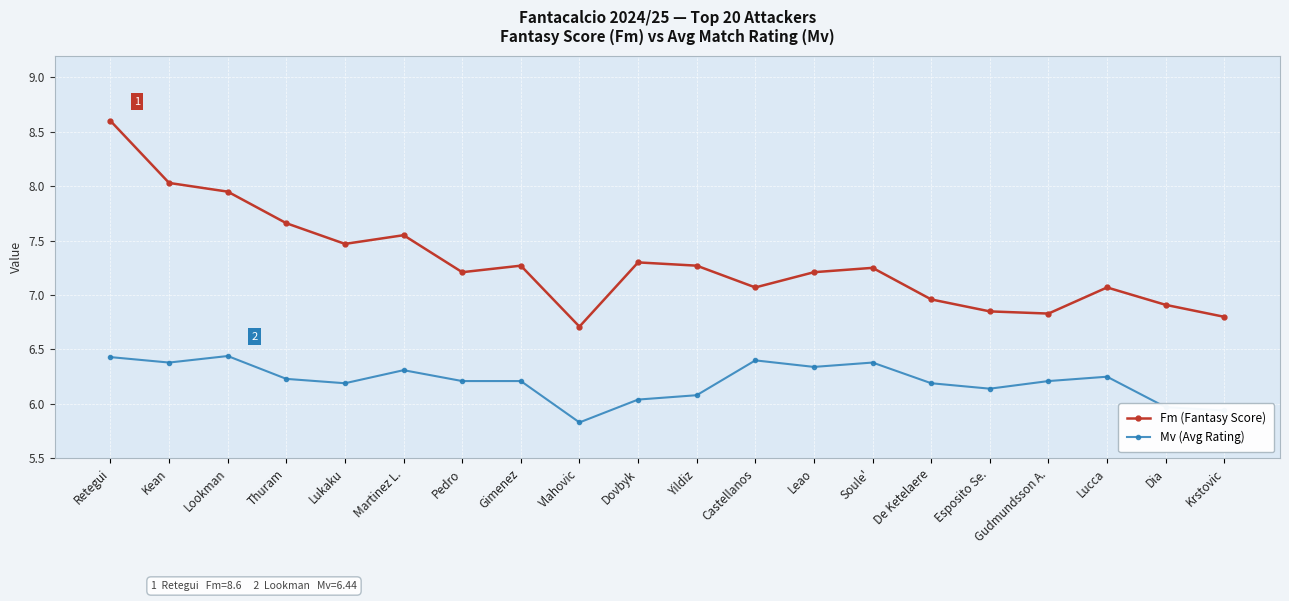

At which label does Fm (Fantasy Score) reach its peak?

Retegui